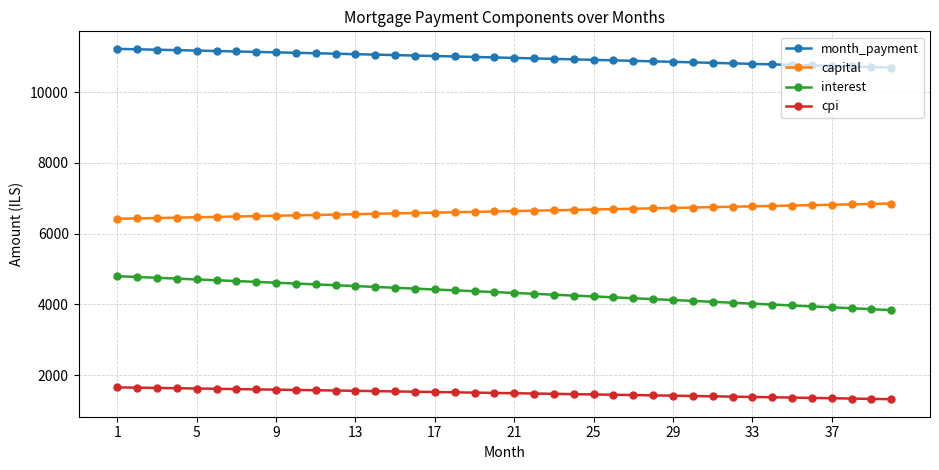

What is the average value of the interest series?

4332.1